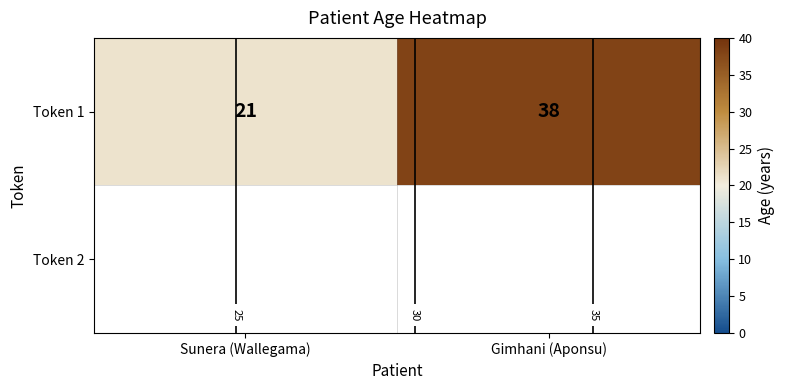

Approximately how many times larger is the value at Gimhani (Aponsu) compared to Sunera (Wallegama)?

1.8